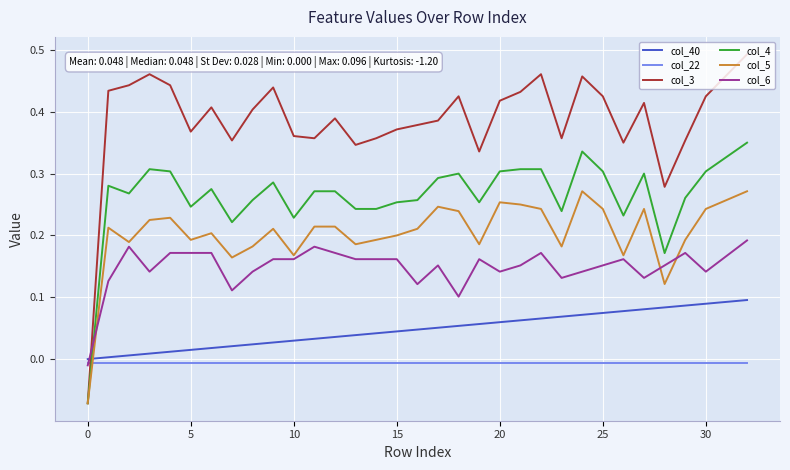

How many intersections are there between col_6 and col_3?

1